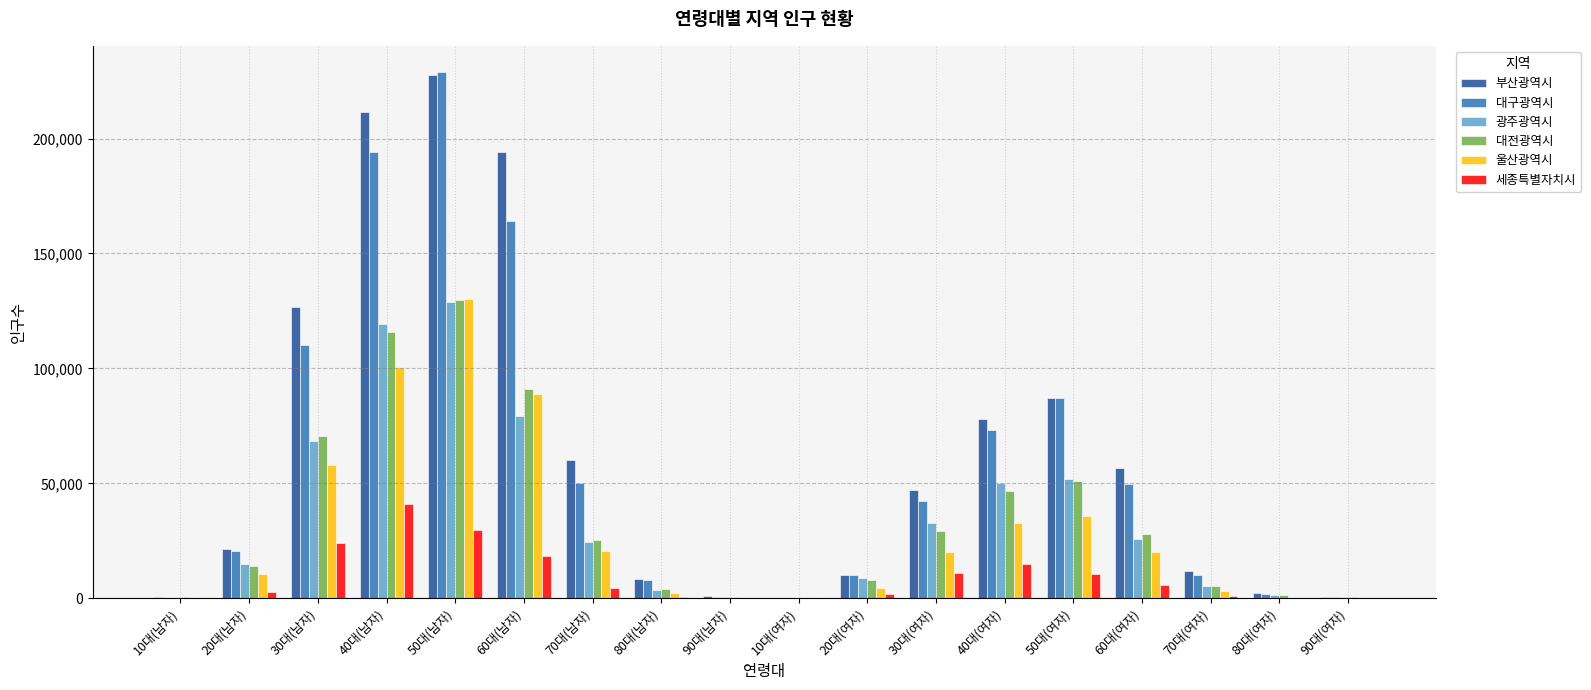

The value of 부산광역시 at 70대(여자) is 11716. True or false?

True